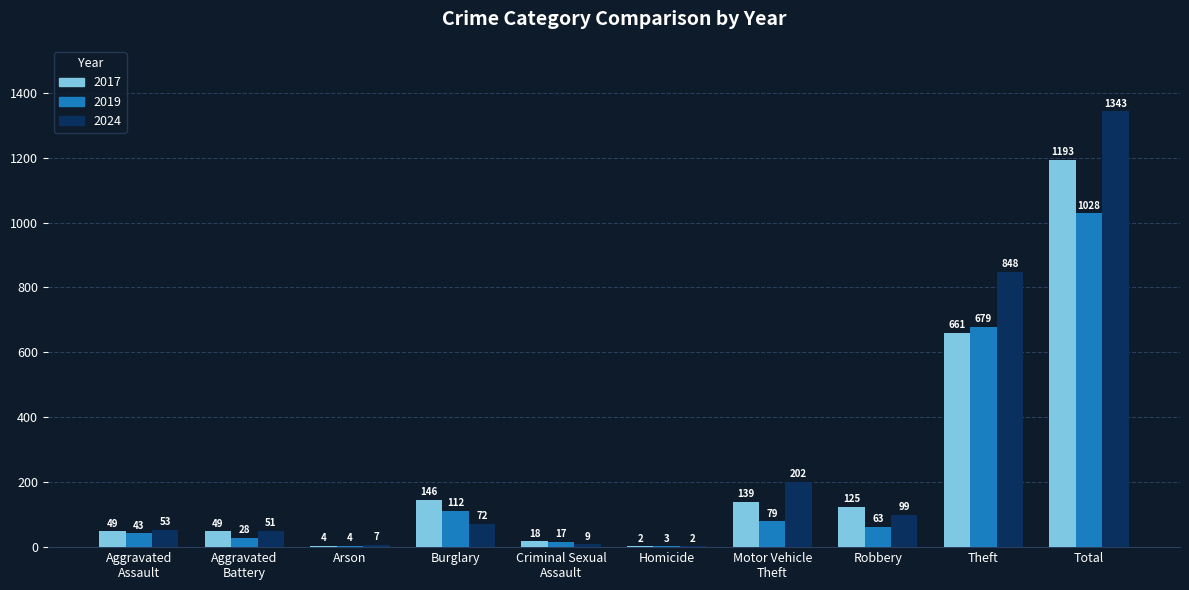

What is the difference between the 2019 values at Homicide and Robbery?

60